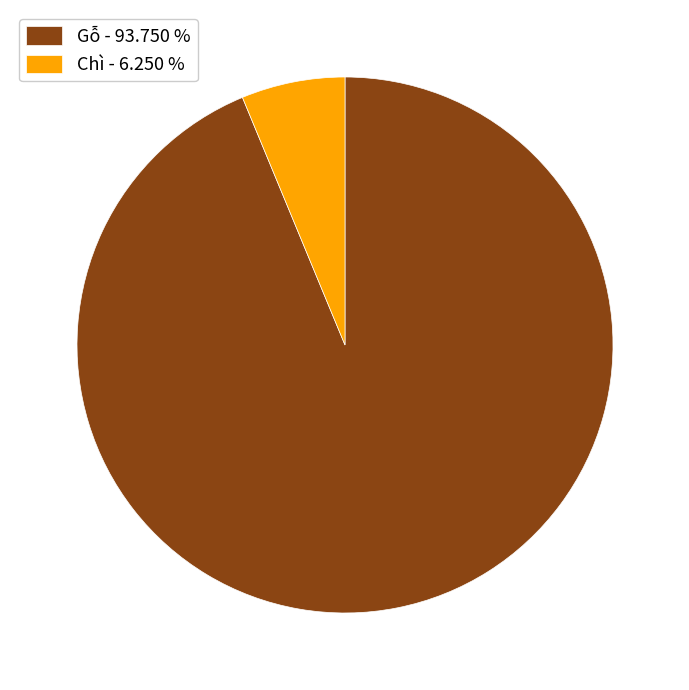

Which has a higher value, Chì or Gỗ?

Gỗ